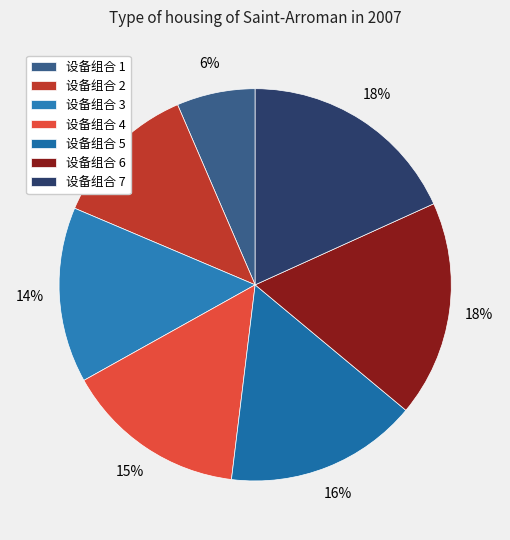

Is there a majority slice in this chart?

No